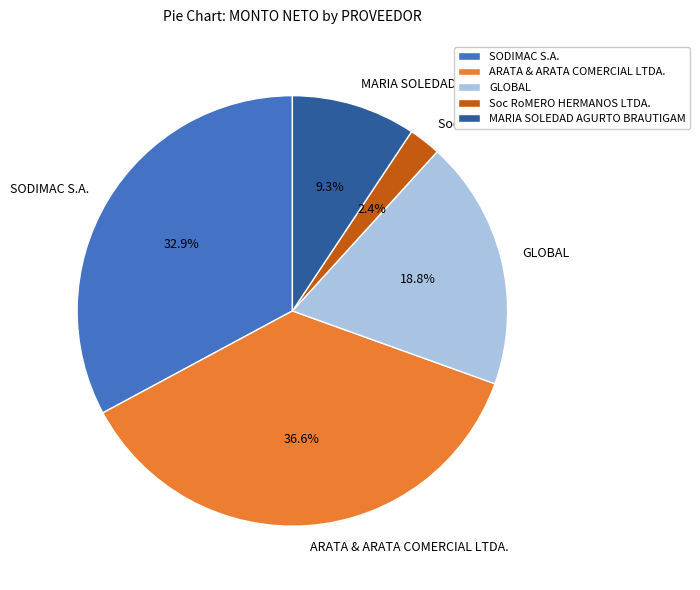

Does MARIA SOLEDAD AGURTO BRAUTIGAM account for over 50% of the chart?

No